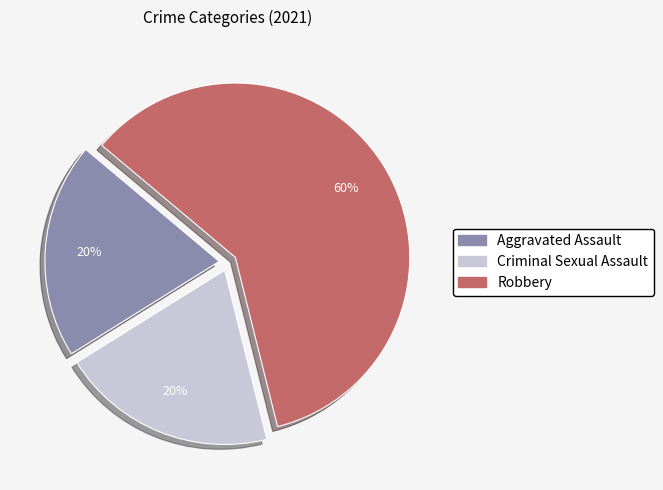

How many slices are in this pie chart?

3